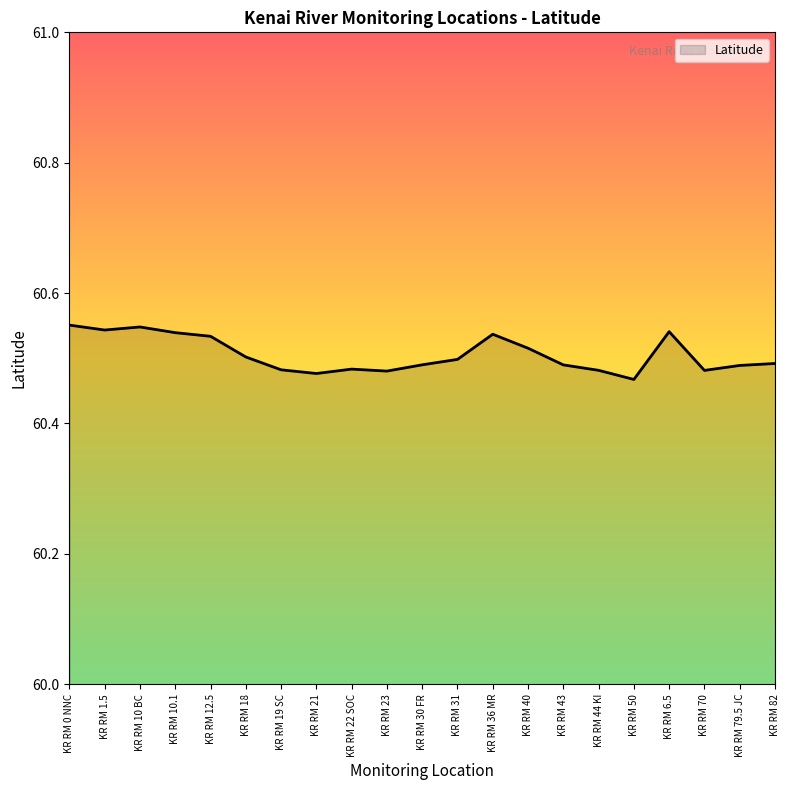

What is the difference between the maximum and minimum values?

0.1